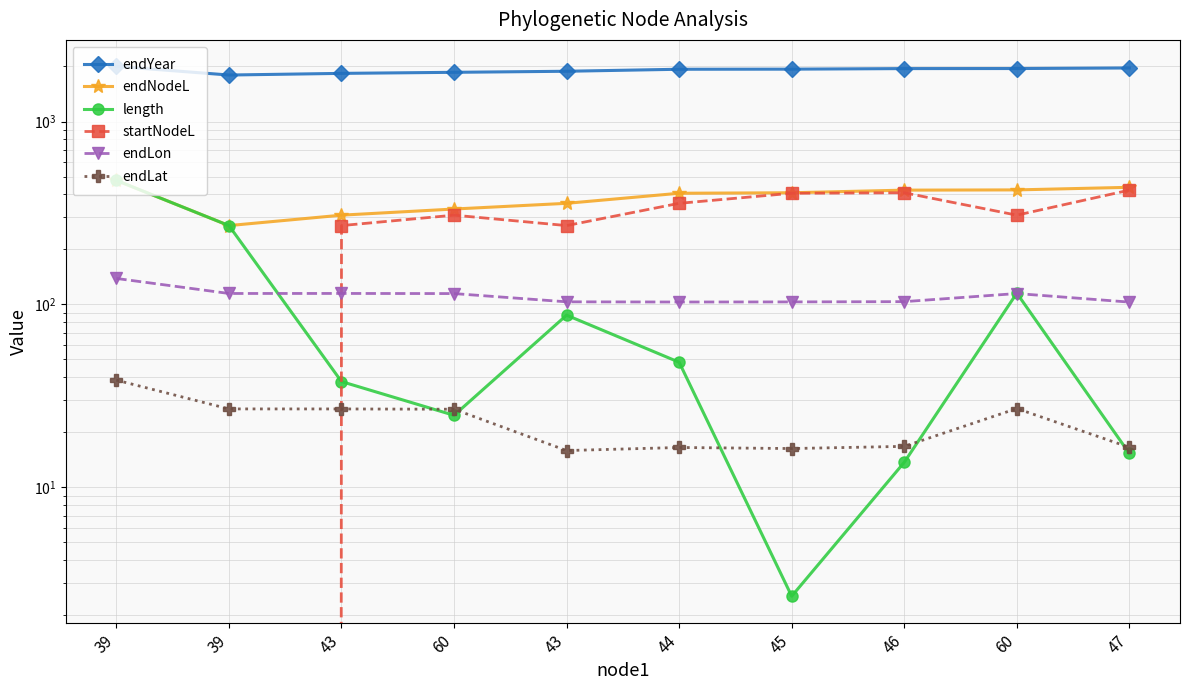

How many interior local peaks does the endLat series have?

2